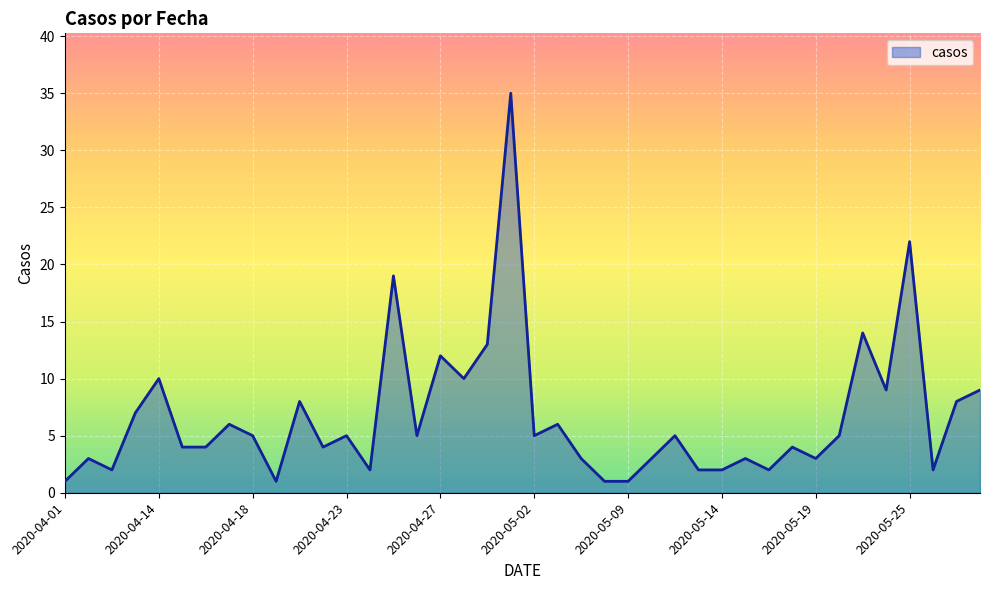

True or false: there are more than 2 points higher than both neighbors.

True